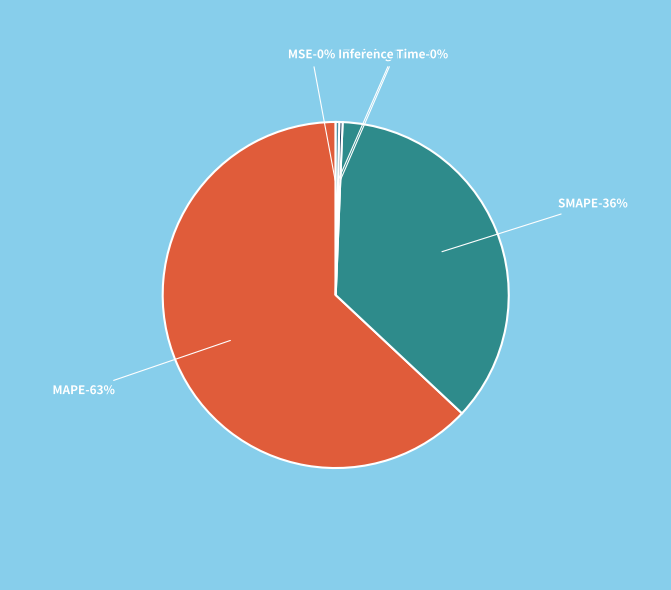

How many slices are in this pie chart?

5